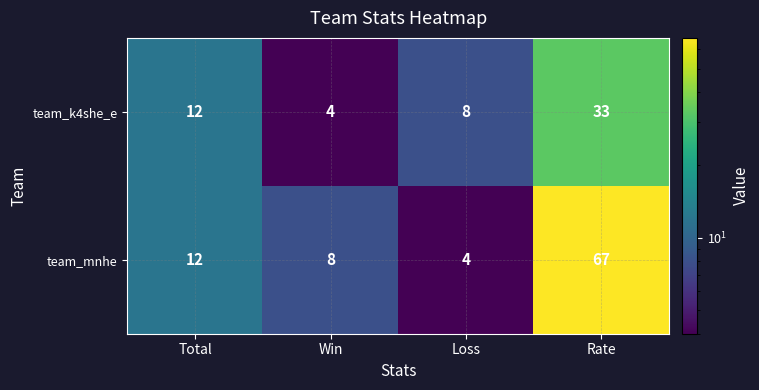

What is the maximum value shown in the chart?

67